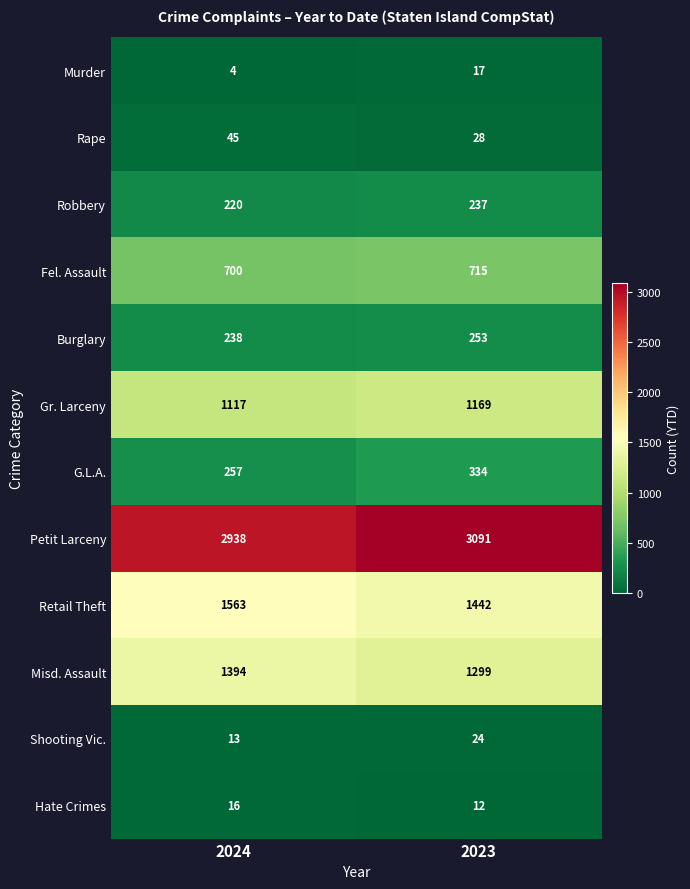

At 2024, list the series in order from largest to smallest.

Petit Larceny, Retail Theft, Misd. Assault, Gr. Larceny, Fel. Assault, G.L.A., Burglary, Robbery, Rape, Hate Crimes, Shooting Vic., Murder